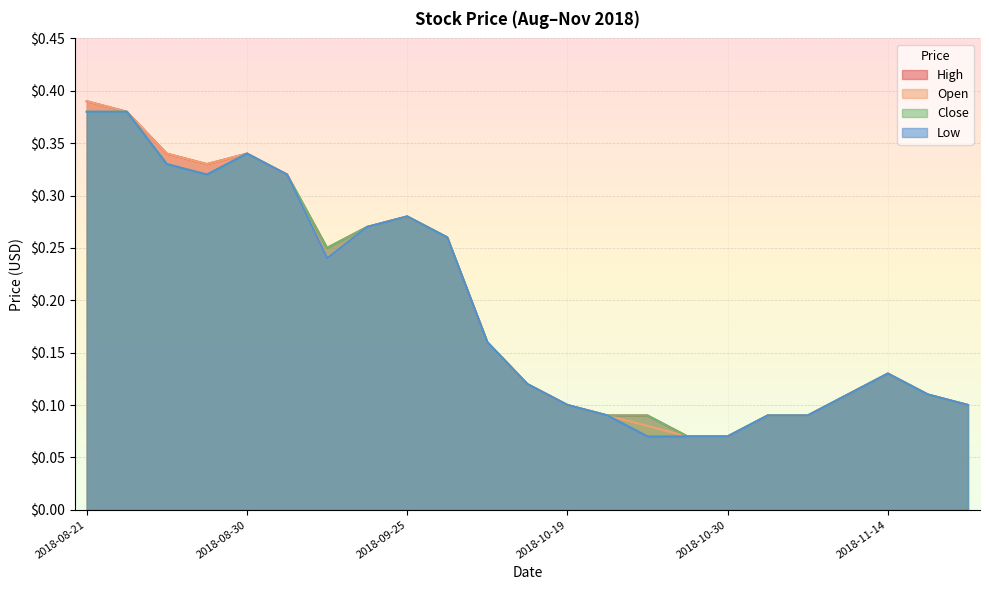

What is the value of the Open point at the 13th from the left?

0.1